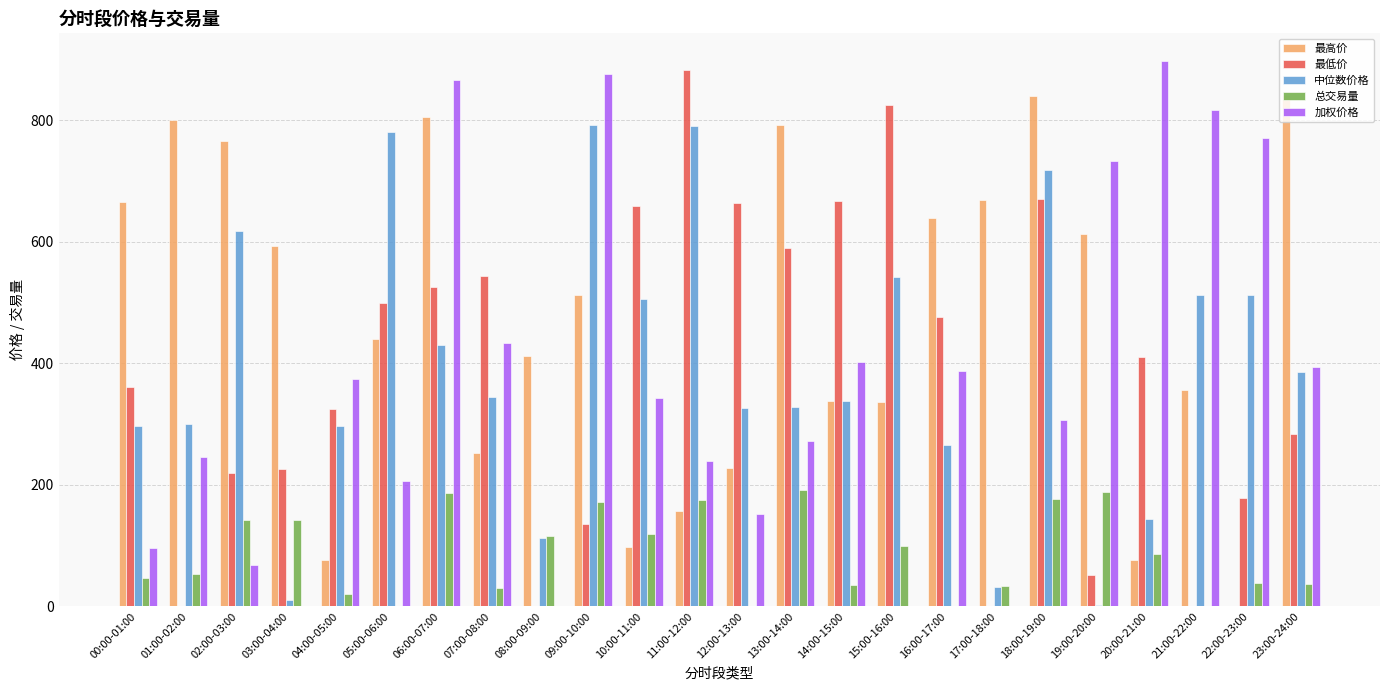

What is the total value across all series at 18:00-19:00?

2711.5